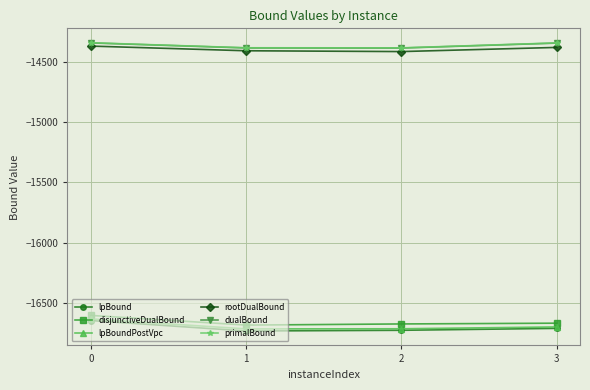

How many lines are shown in the chart?

6